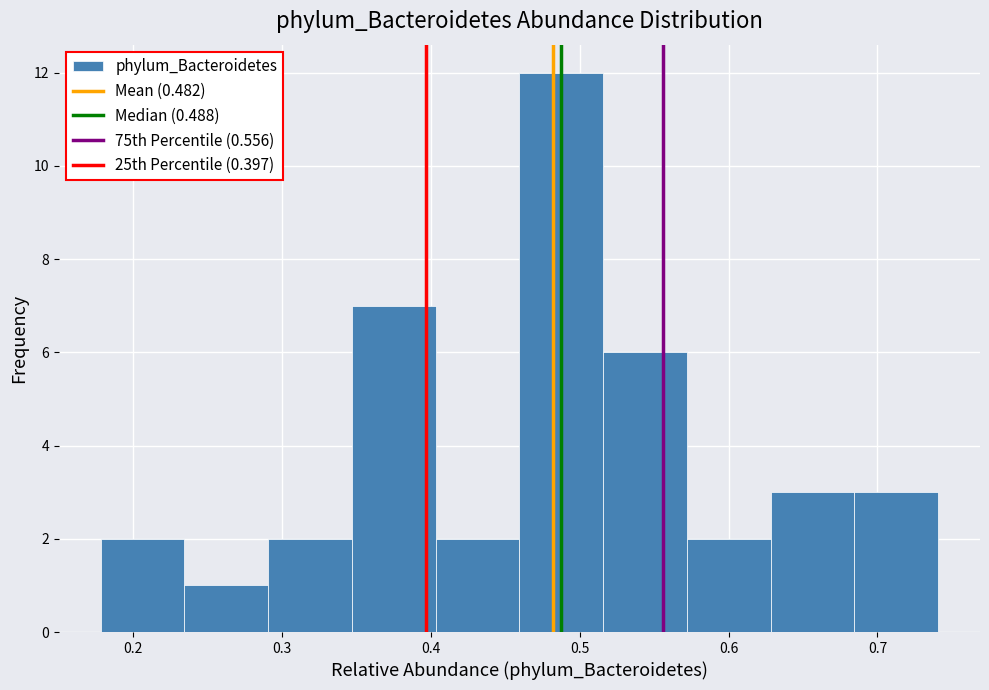

How tall is the bar that spans 0.40 to 0.46 on the x-axis? Neither the bar edges nor the heights are printed on the chart, so give them approximately, as read against the axes.

2